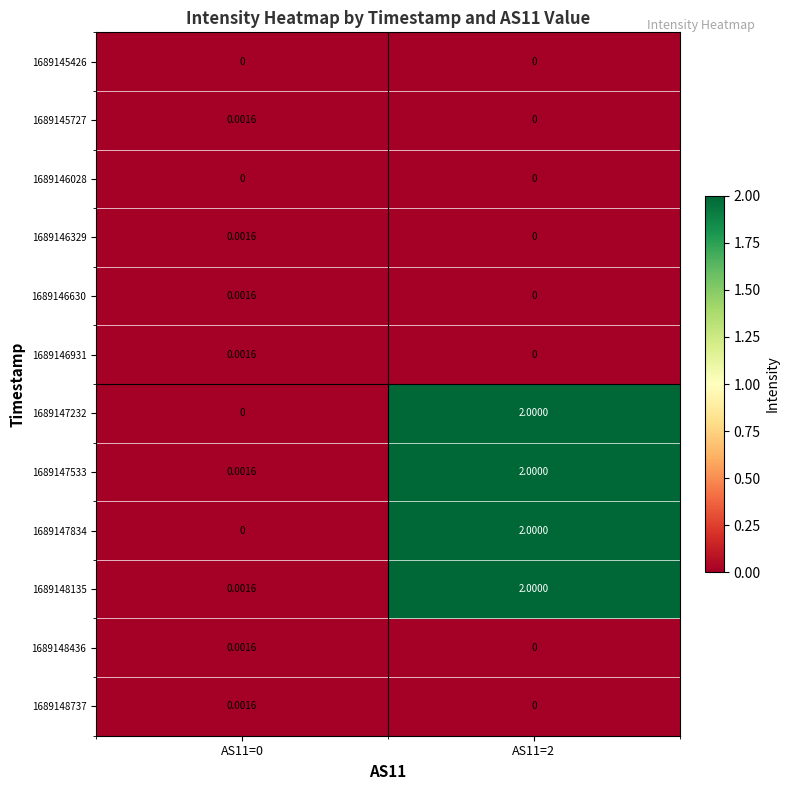

Which series changed the most between AS11=0 and AS11=2?

1689147232